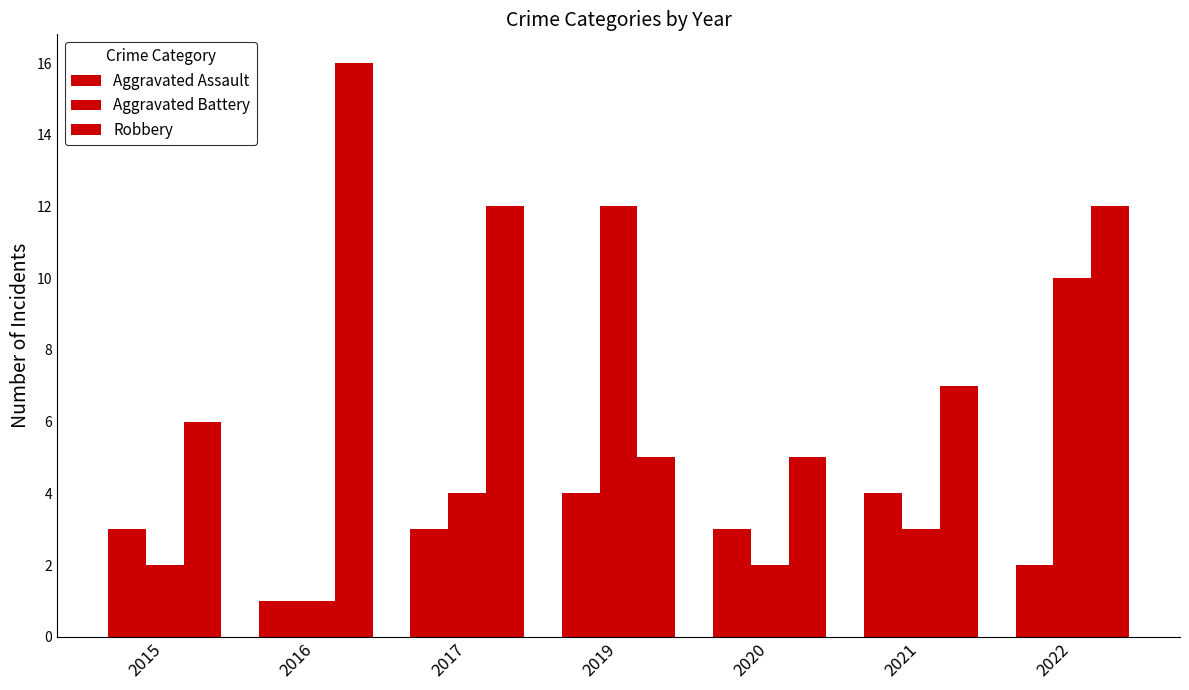

At how many categories does at least one series exceed 2?

7